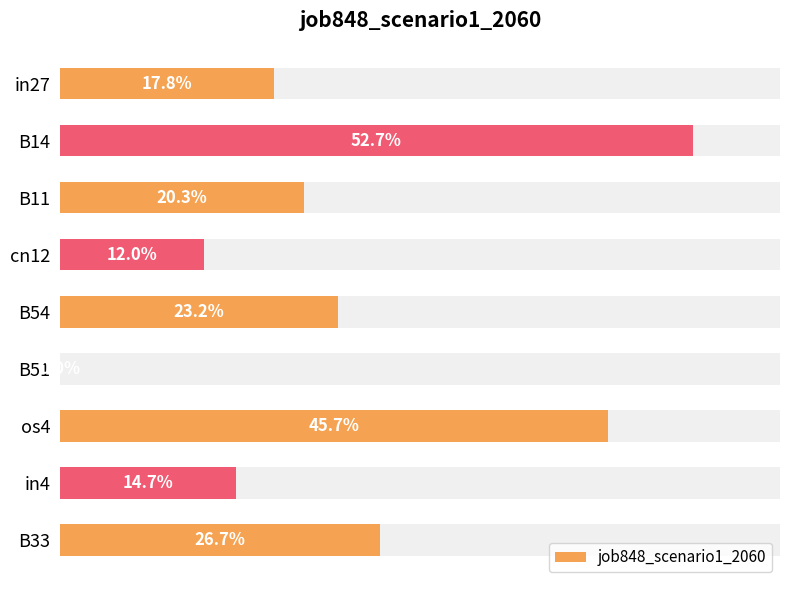

True or false: the data shows 0.3 at B14.

False